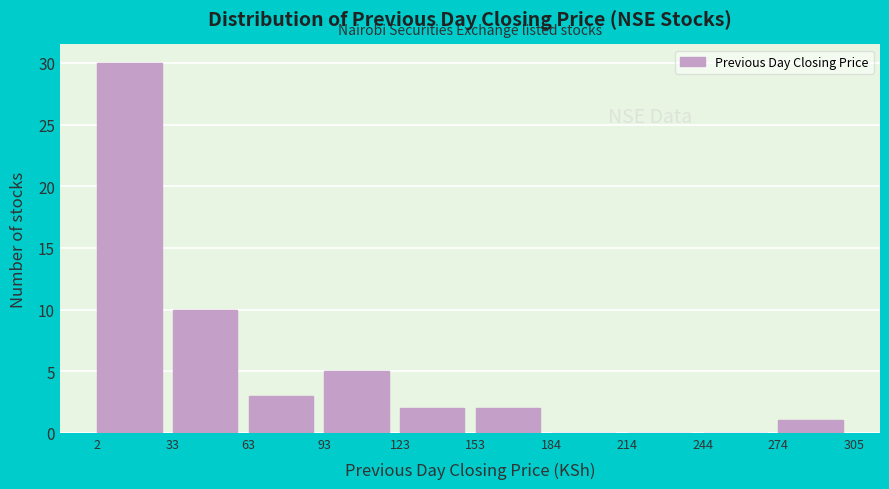

How tall is the bar that spans 2 to 33 on the x-axis? The values are not printed on the chart, so give them approximately, as read against the axis.

30